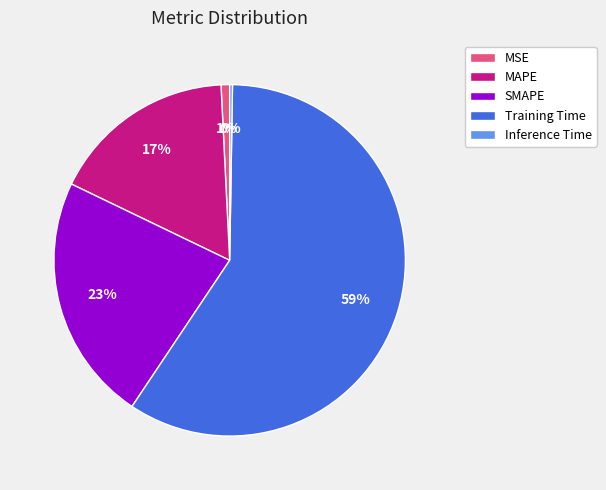

Is it true that SMAPE is 23% of the pie?

True